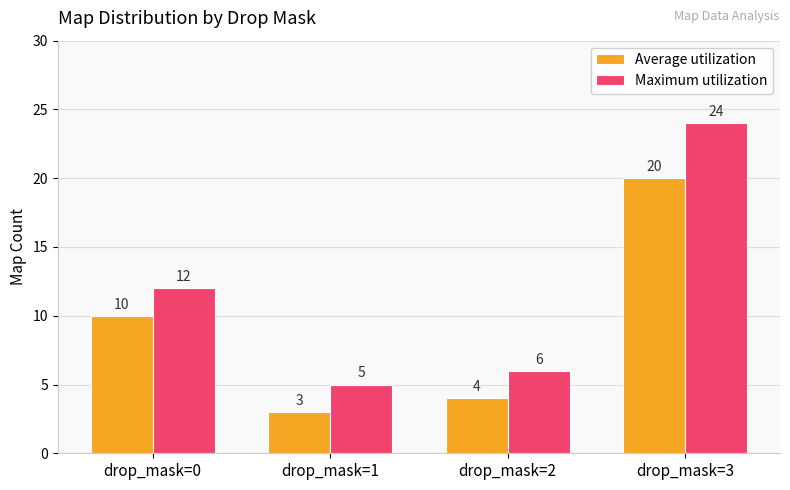

How many groups of bars are there?

4